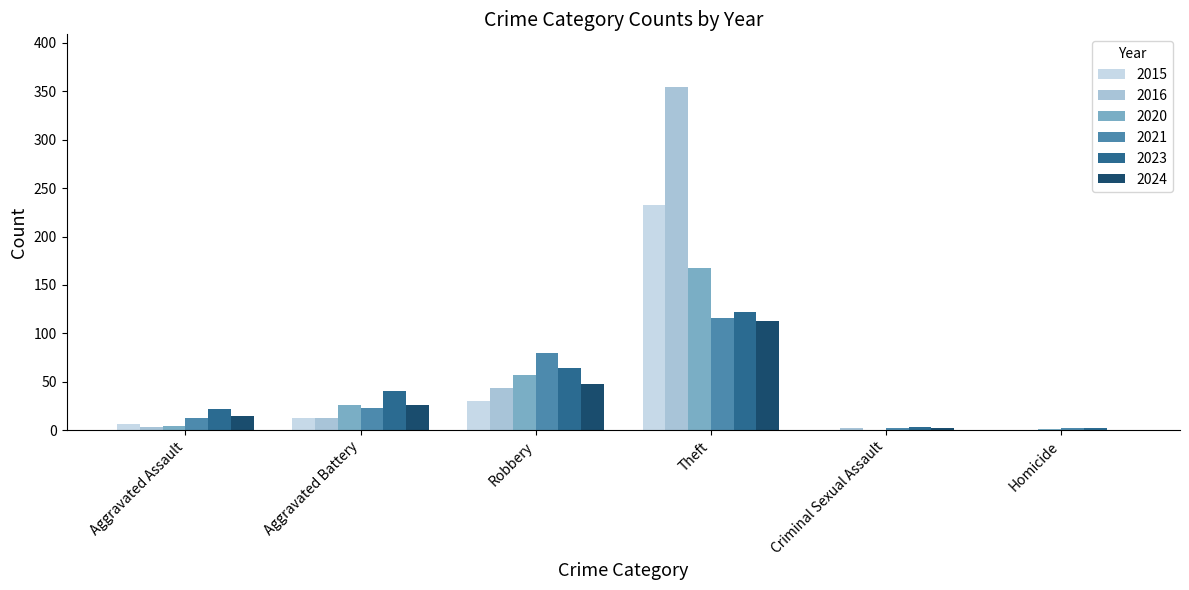

Which category has the highest value in the 2024 series?

Theft